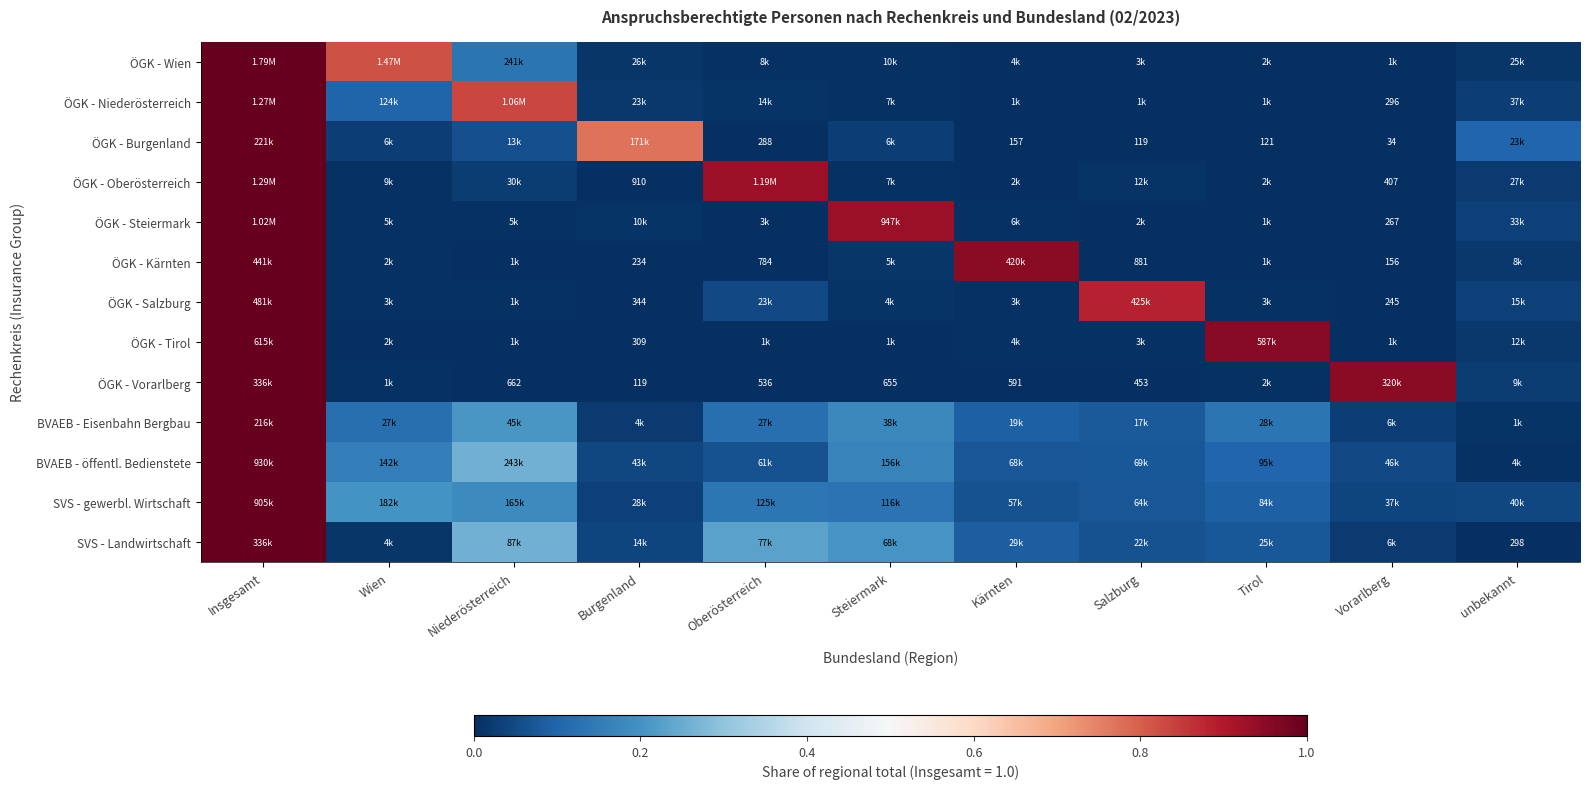

What is the approximate value of BVAEB - öffentl. Bedienstete at Steiermark?

0.2